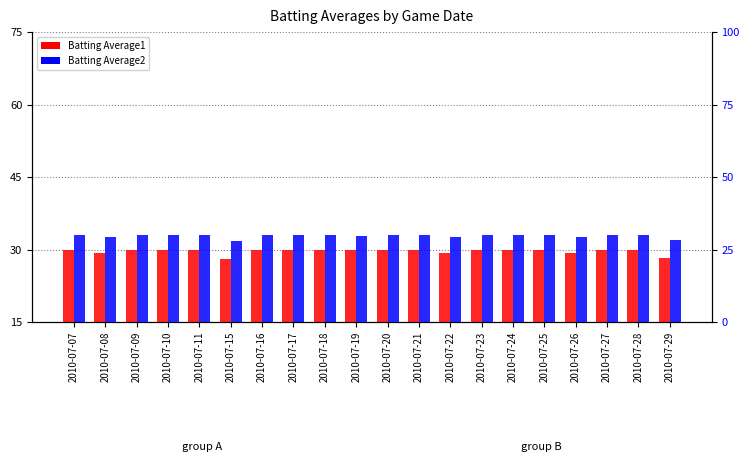

What is the sum of all Batting Average2 values?

593.7